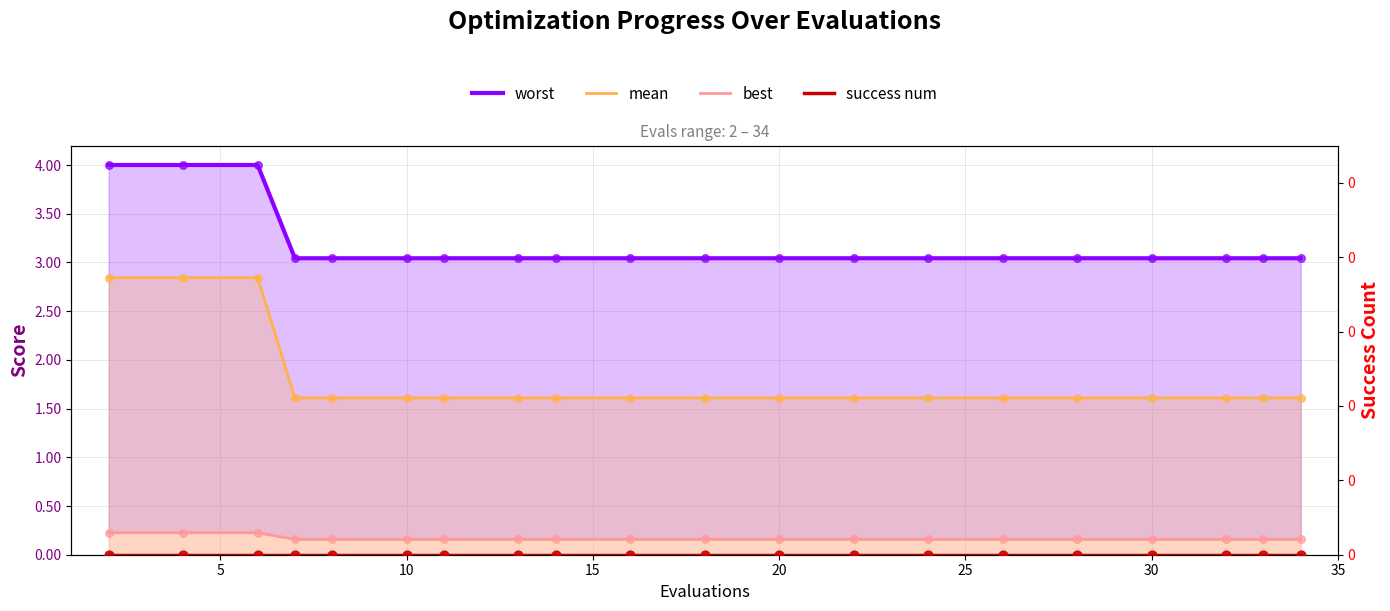

Which series contains the highest Y value?

worst